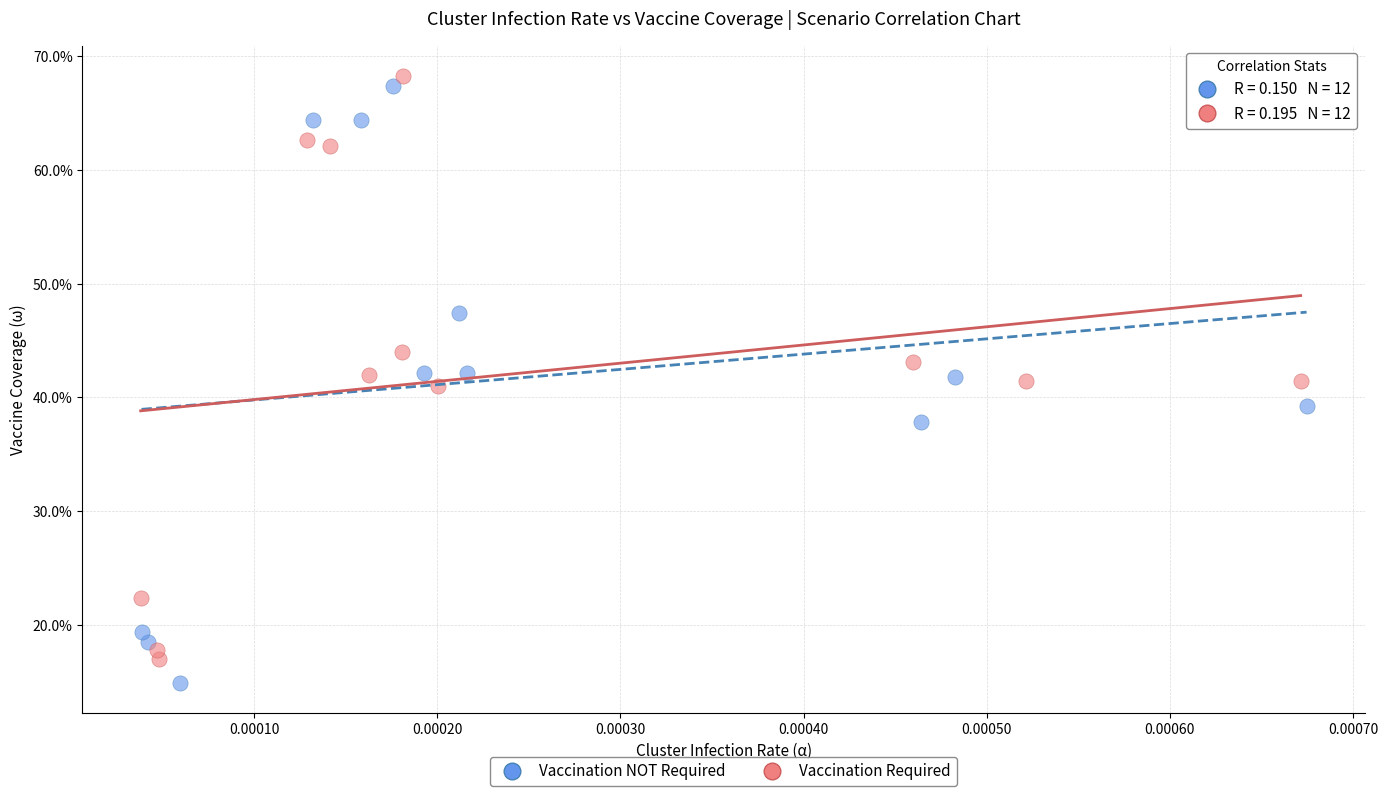

Which series has the largest Y range (max minus min)?

Vaccination NOT Required